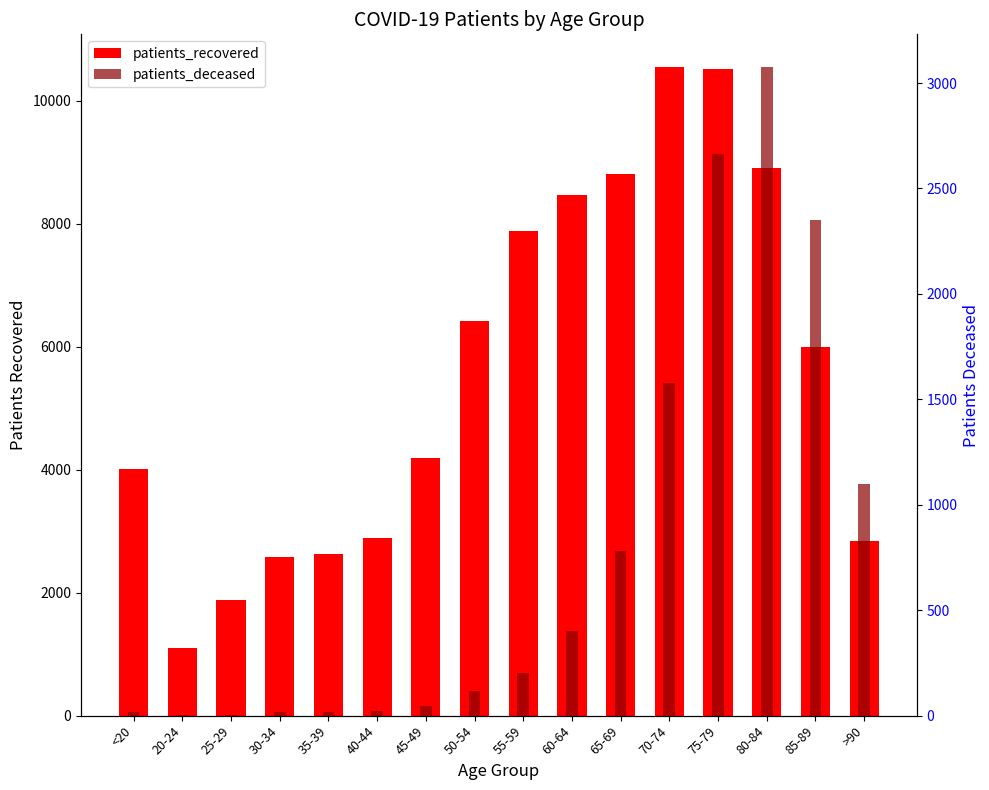

At which label is patients_recovered closest to 5828?

85-89